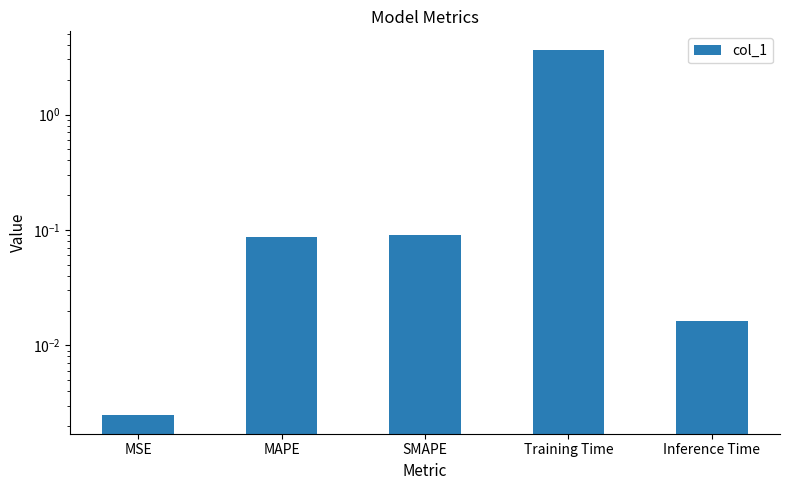

Rank the categories by value from lowest to highest.

MSE, Inference Time, MAPE, SMAPE, Training Time